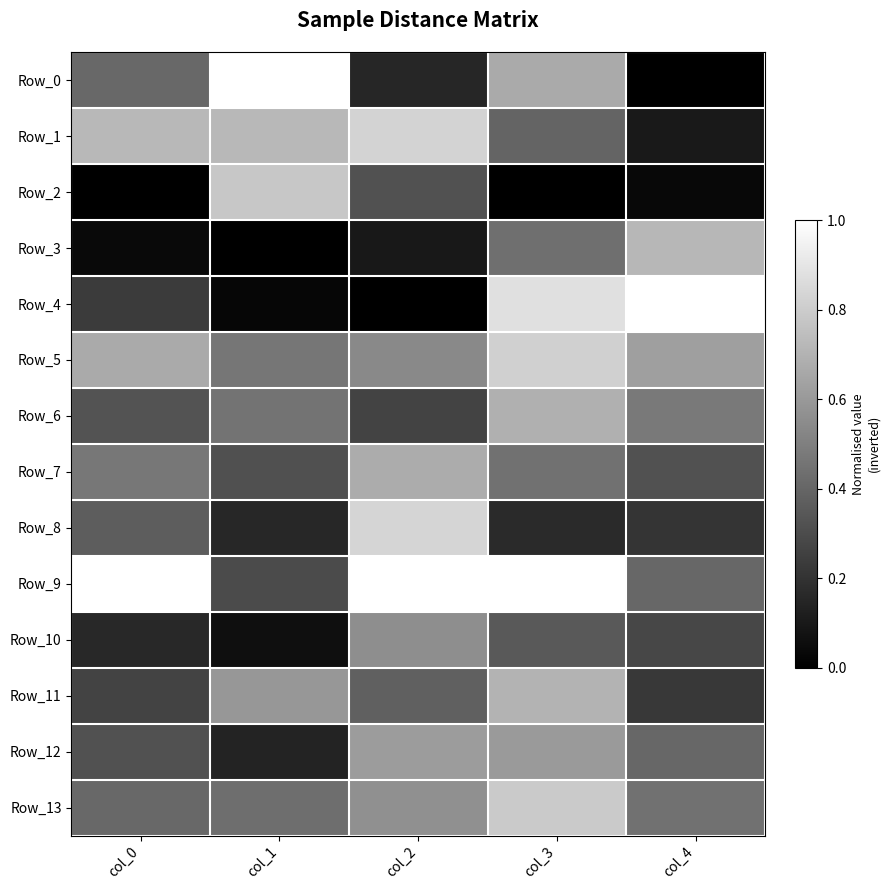

At col_4, list the series in order from largest to smallest.

Row_4, Row_3, Row_5, Row_6, Row_13, Row_12, Row_9, Row_7, Row_10, Row_11, Row_8, Row_1, Row_2, Row_0